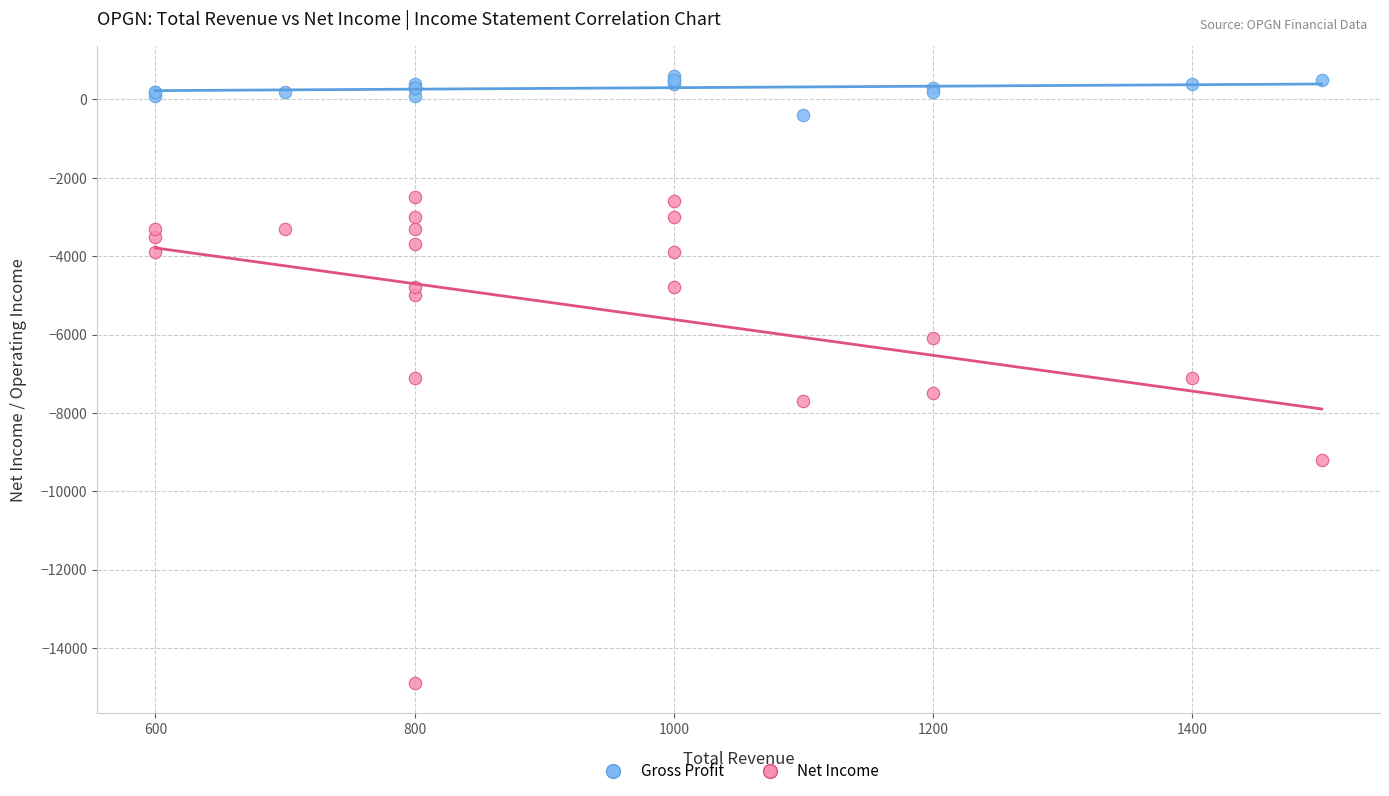

What are all the series names shown in the legend?

Gross Profit, Net Income